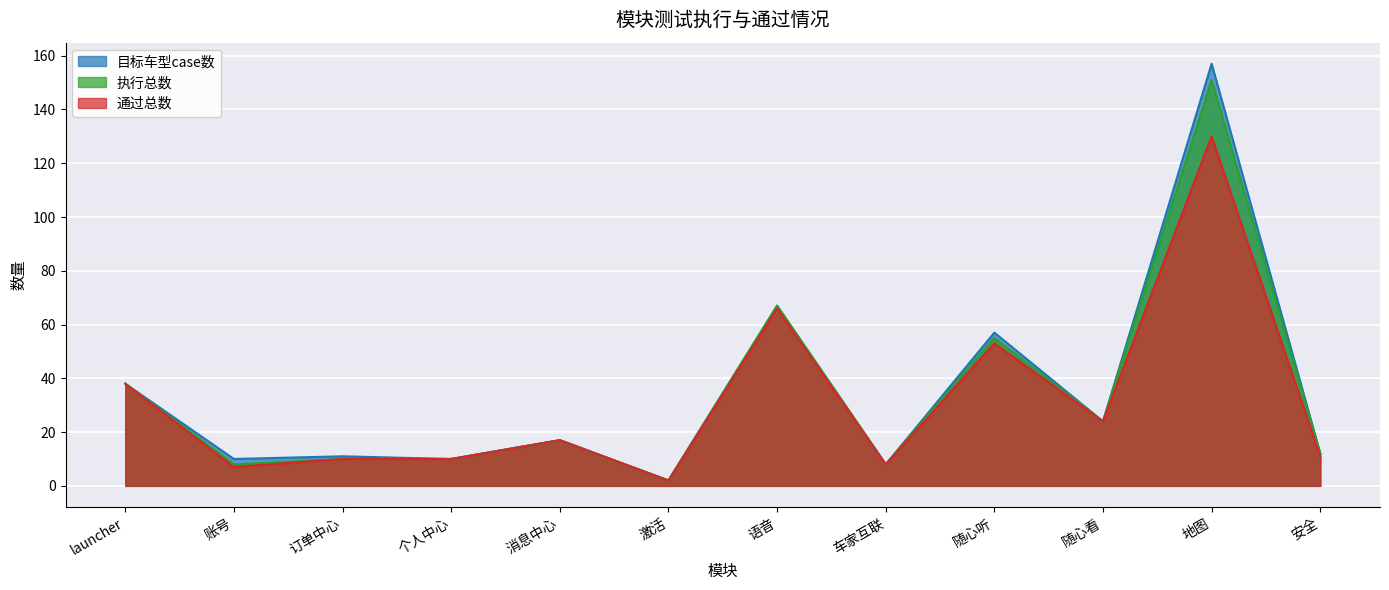

How many lines are shown in the chart?

3